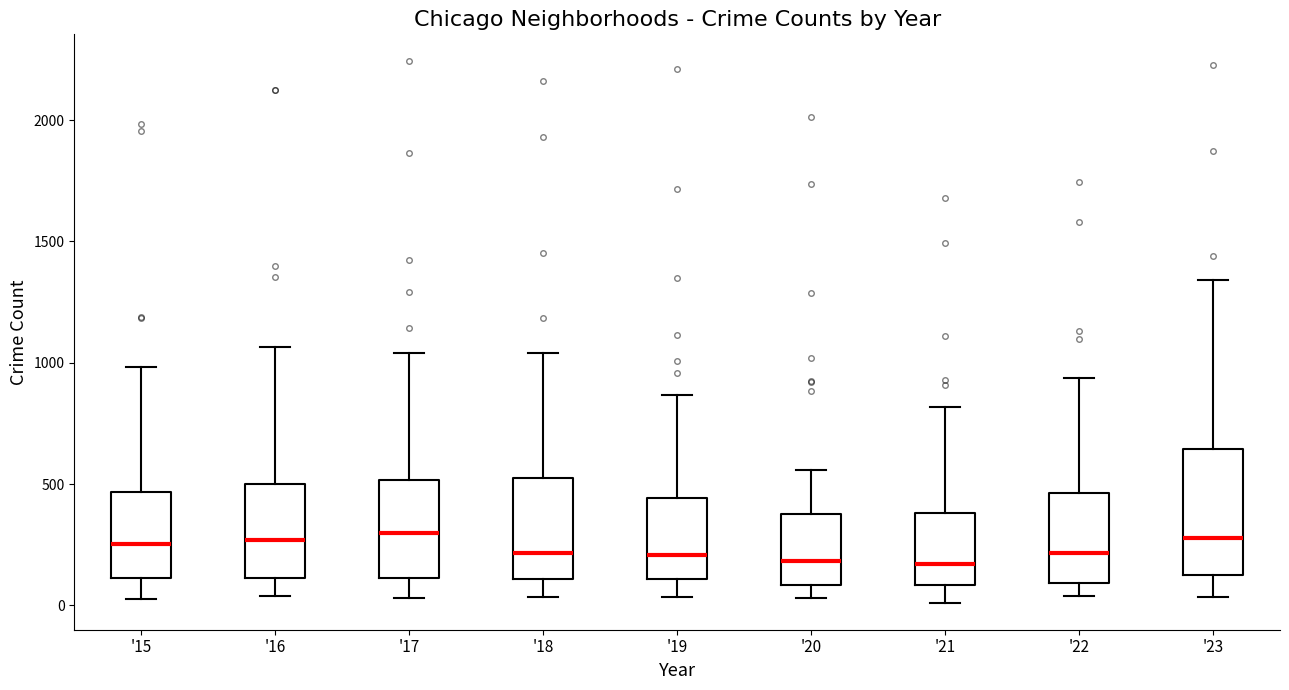

Which box is the tallest, from its lower edge to its upper edge?

'23